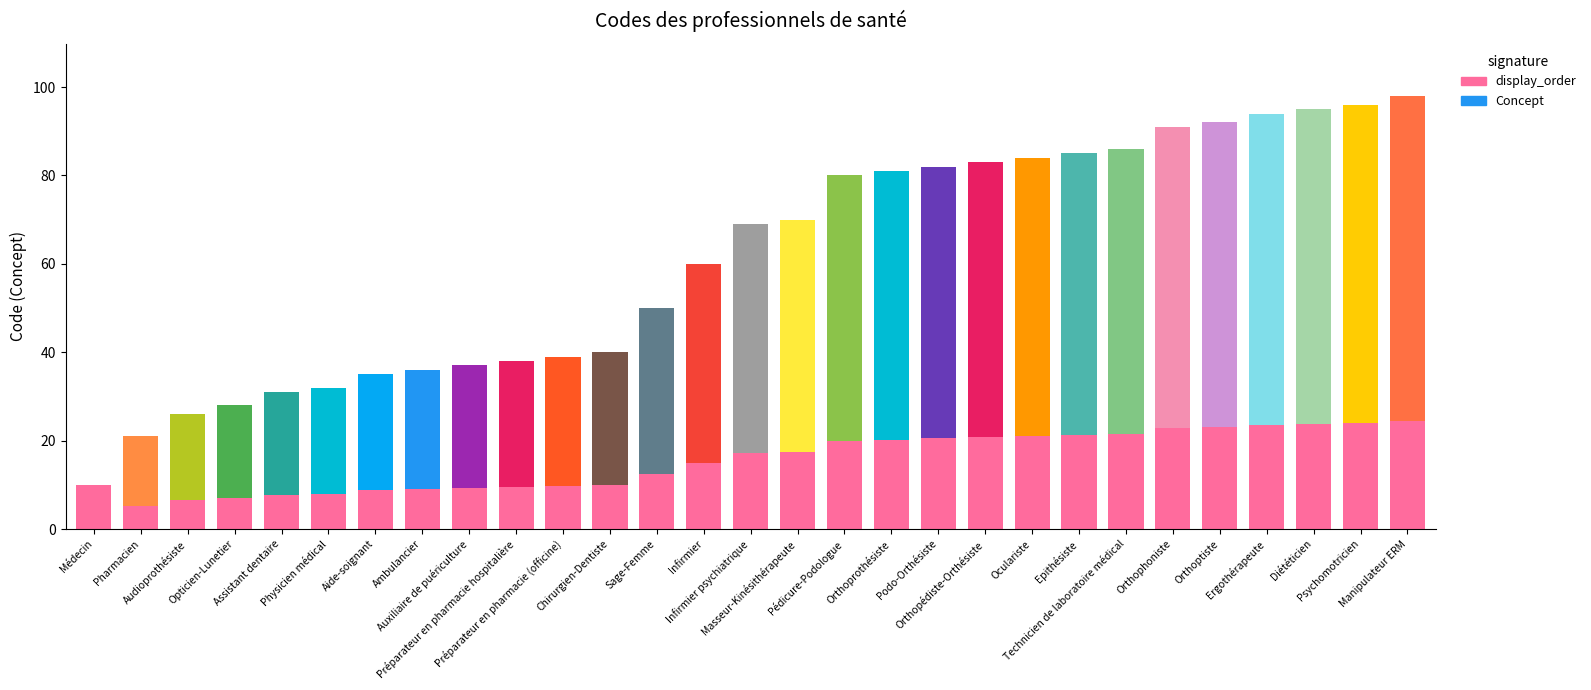

What is the difference between the maximum and minimum values in the Concept series?

66.0